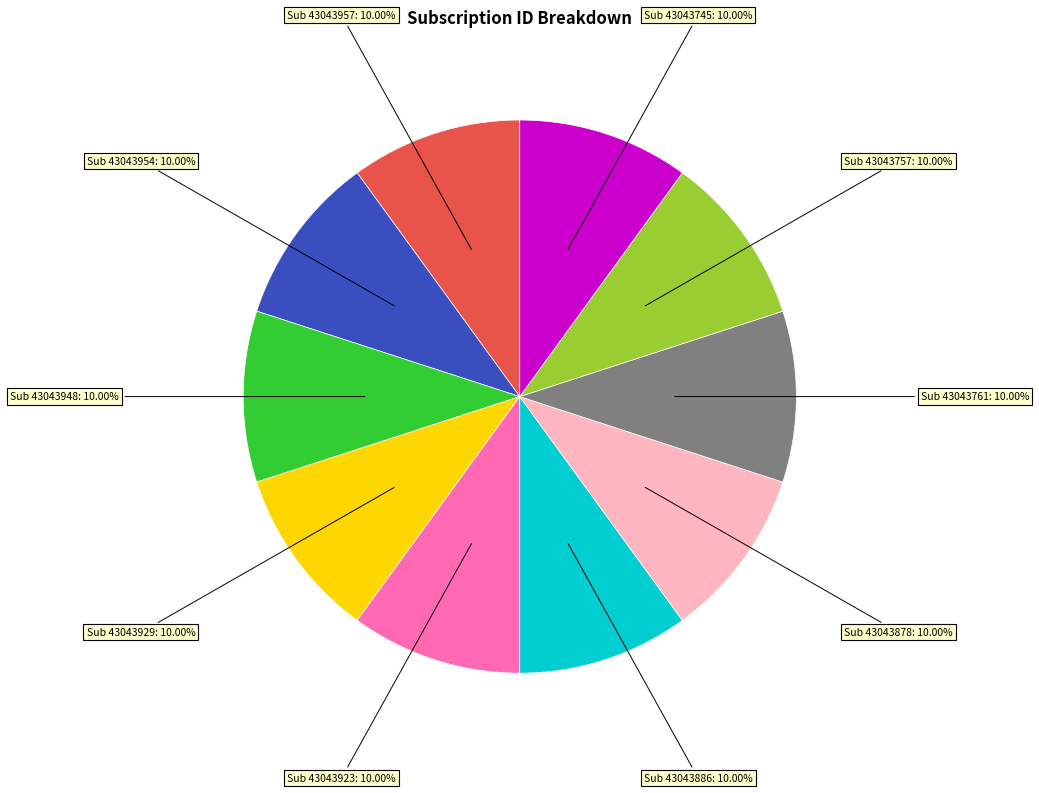

Is there any slice that represents more than half of the pie?

No